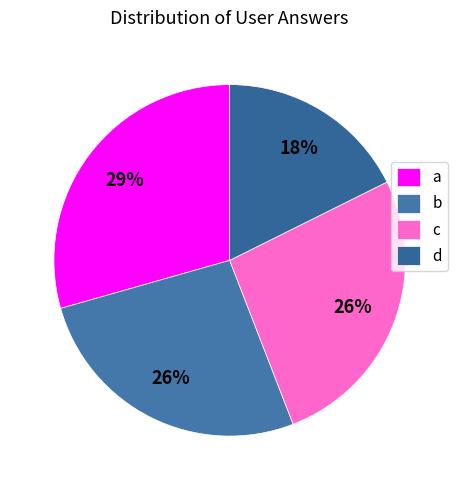

To the nearest percent, what is the combined percentage of b and c?

53%